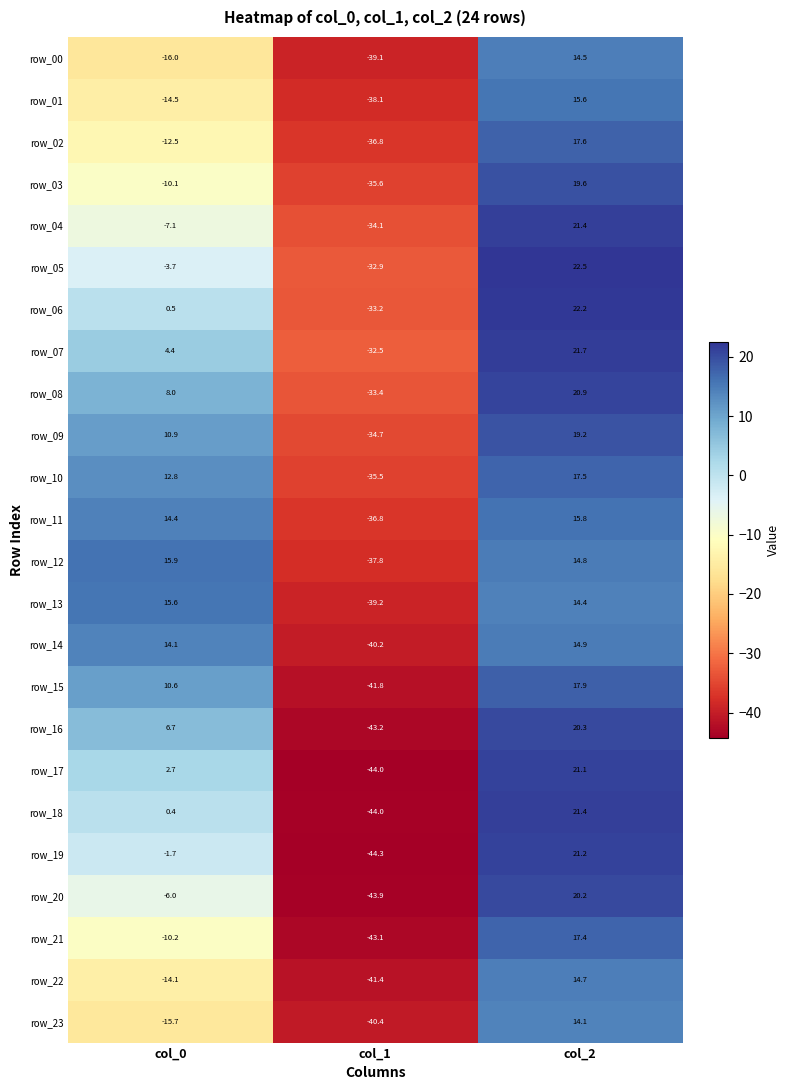

What is the difference between the row_23 values at col_1 and col_2?

54.5